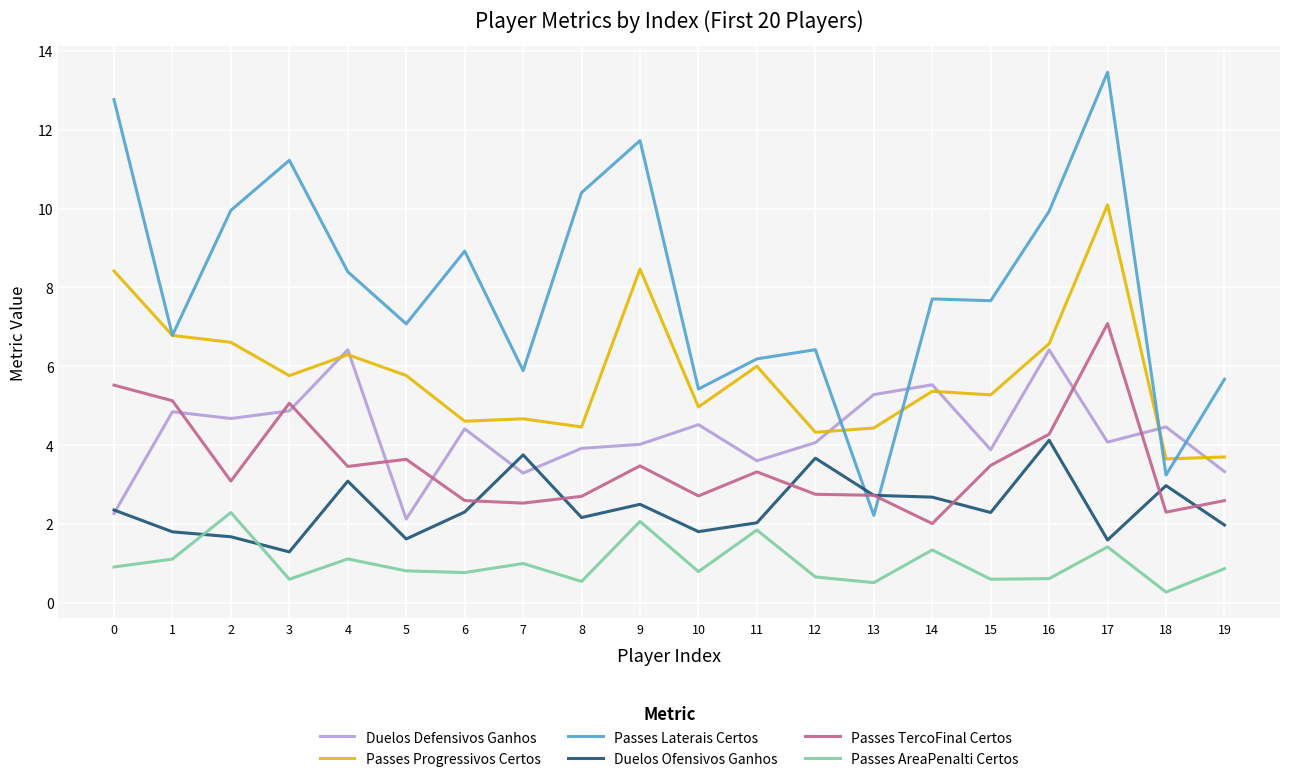

Rank the series by their maximum value, from lowest to highest.

Passes AreaPenalti Certos, Duelos Ofensivos Ganhos, Duelos Defensivos Ganhos, Passes TercoFinal Certos, Passes Progressivos Certos, Passes Laterais Certos